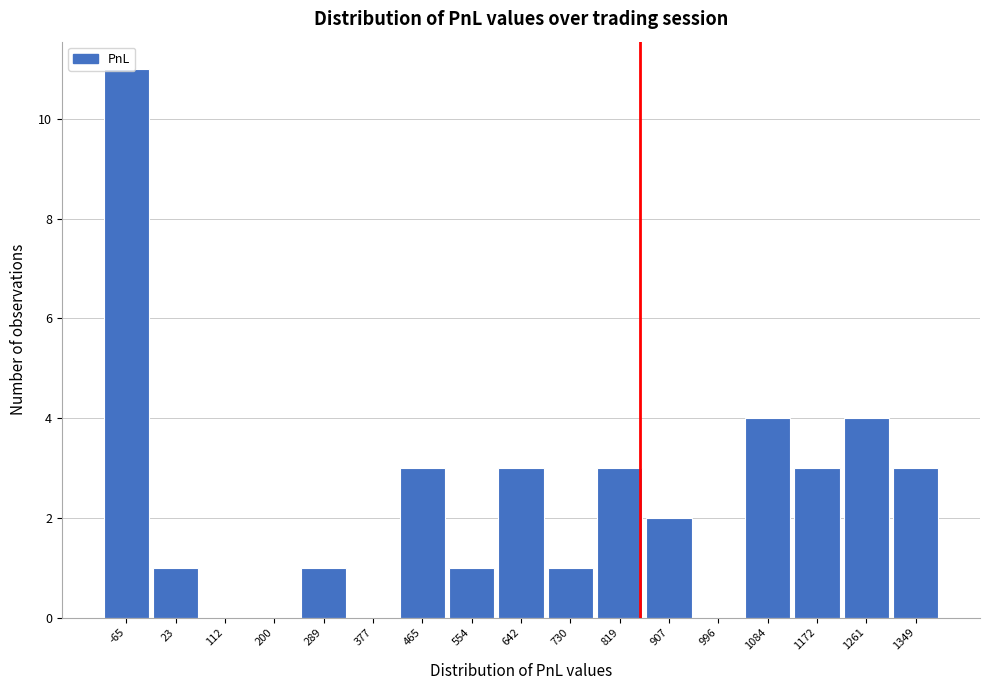

What is the change in value from 289 to 907?

+1